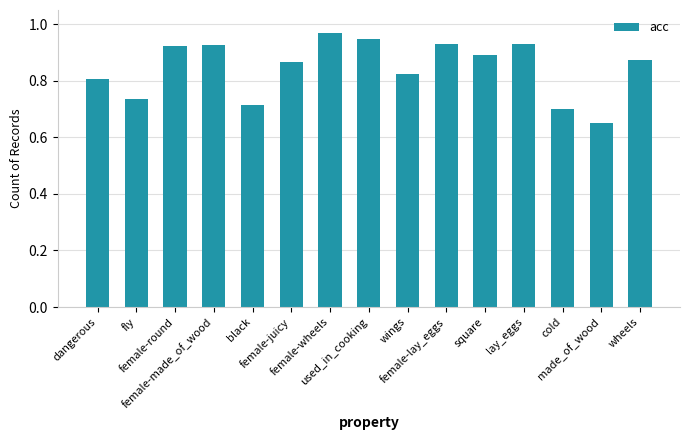

What is the sum of all values?

12.7